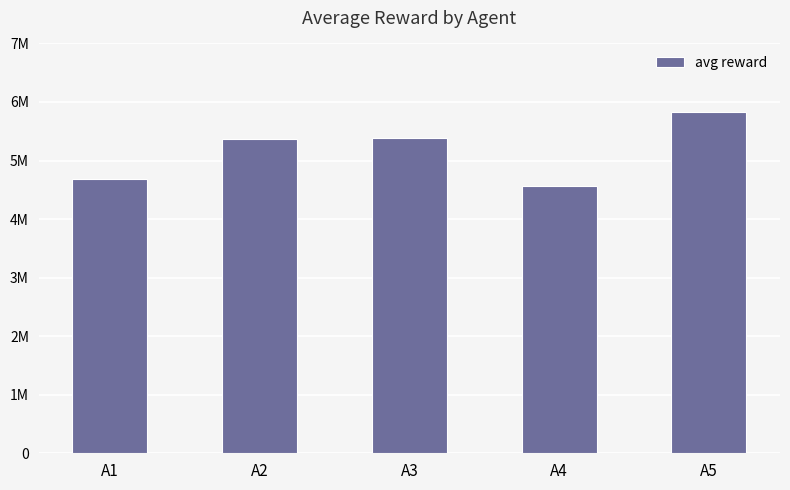

Between A1 and A2, which is larger?

A2